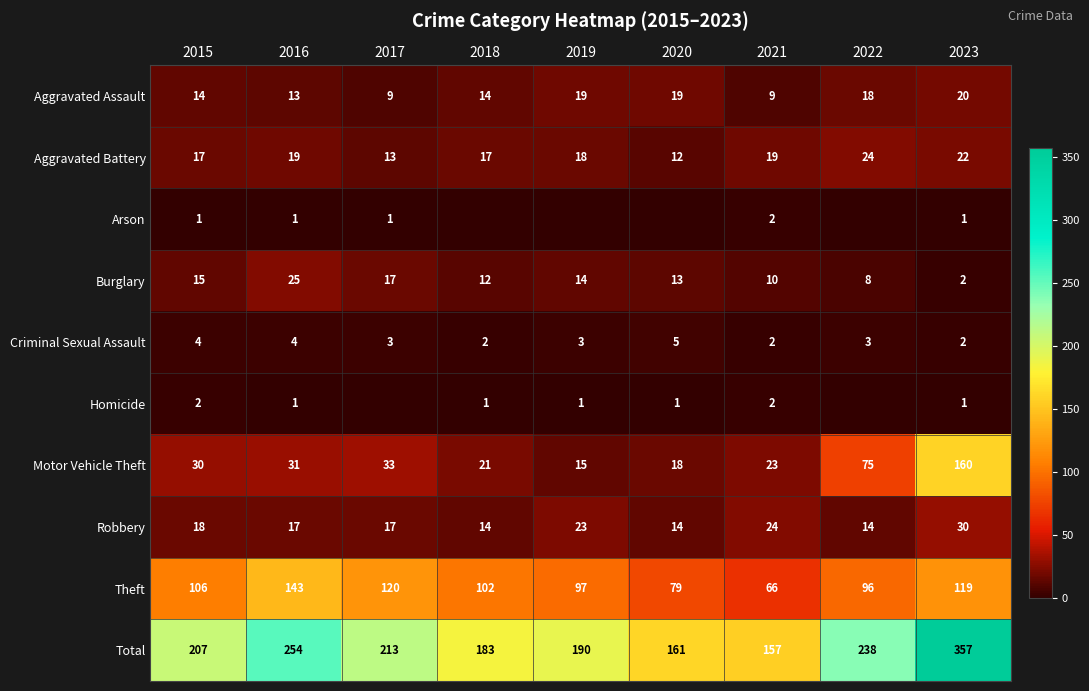

Between 2019 and 2021, which is larger?

2019